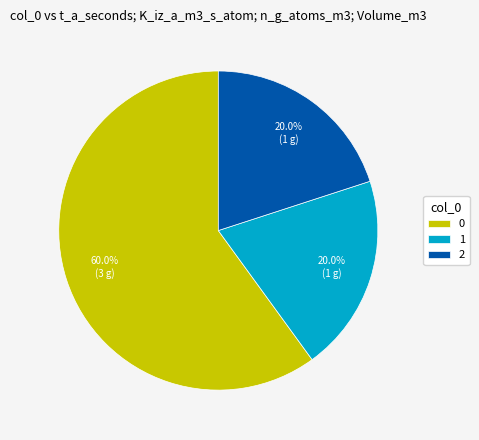

Approximately how many times larger is the value at 0 compared to 1?

3.0